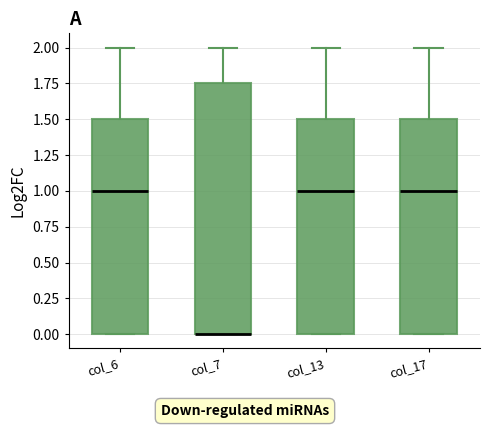

Reading left to right, read every box against the y-axis: the position of its median line, the range the box covers, and the ends of its whiskers. The values are not printed on the chart, so give them approximately, as read against the axis.

col_6: median 1.00, box 0.00 to 1.50, whiskers 0.00 to 2.00
col_7: median 0.00 (drawn on the box's lower edge), box 0.00 to 1.75, whiskers 0.00 to 2.00
col_13: median 1.00, box 0.00 to 1.50, whiskers 0.00 to 2.00
col_17: median 1.00, box 0.00 to 1.50, whiskers 0.00 to 2.00